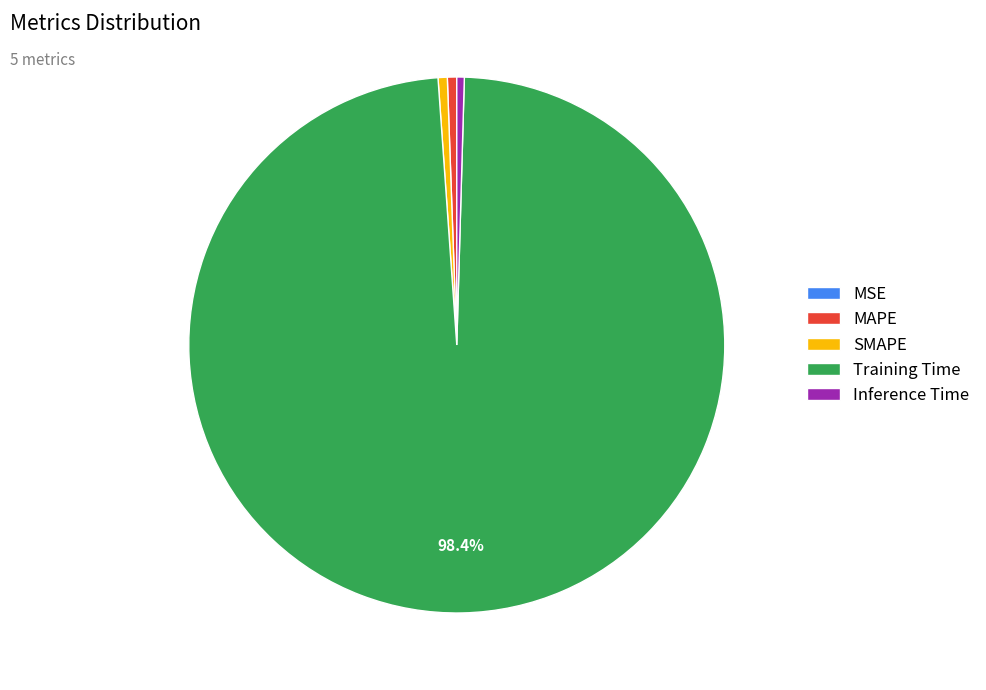

What is the largest slice in the pie chart?

Training Time